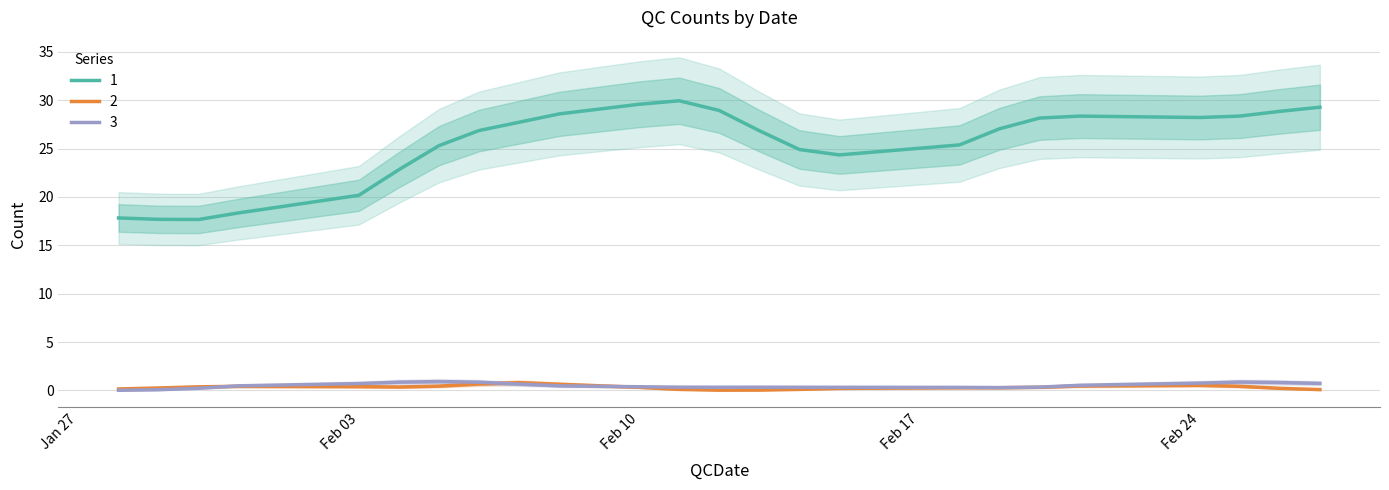

What is the greatest value displayed?

46